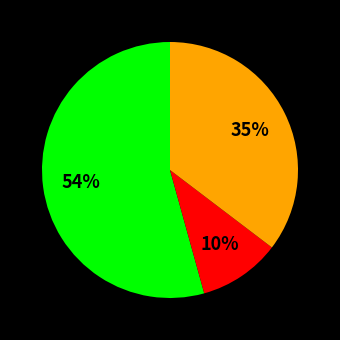

Does any single category account for the majority?

Yes